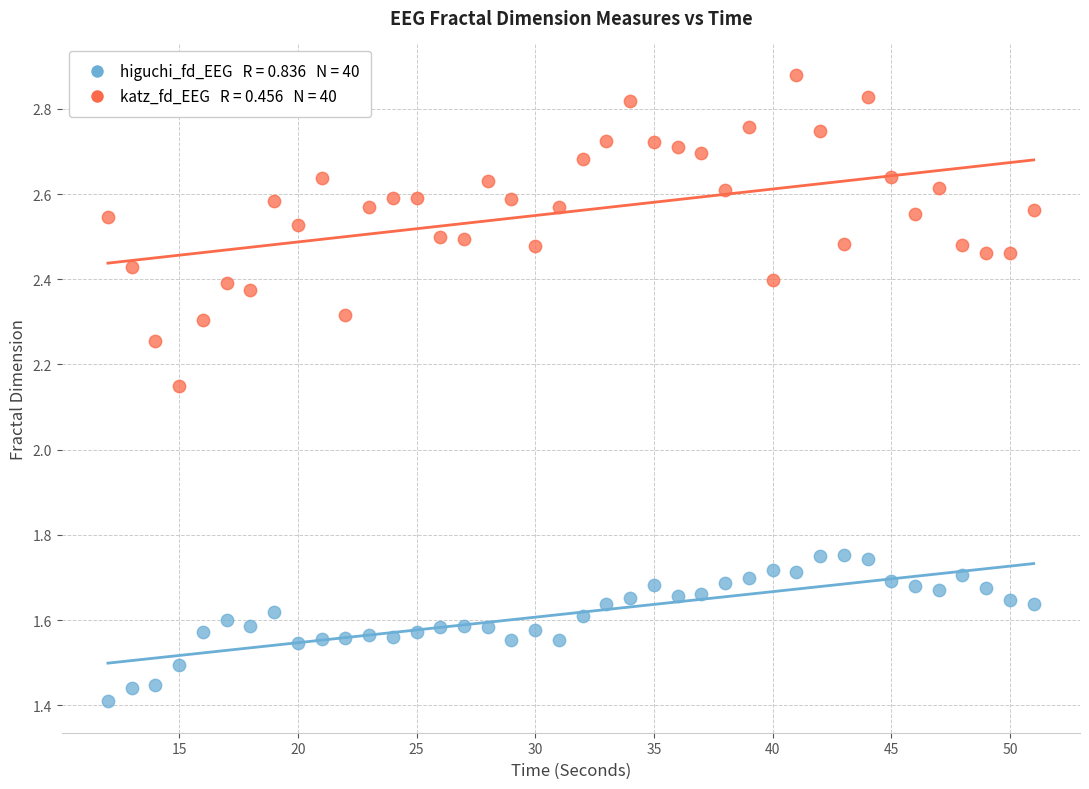

Across all data points, what is the range of X values (max minus min)?

39.0